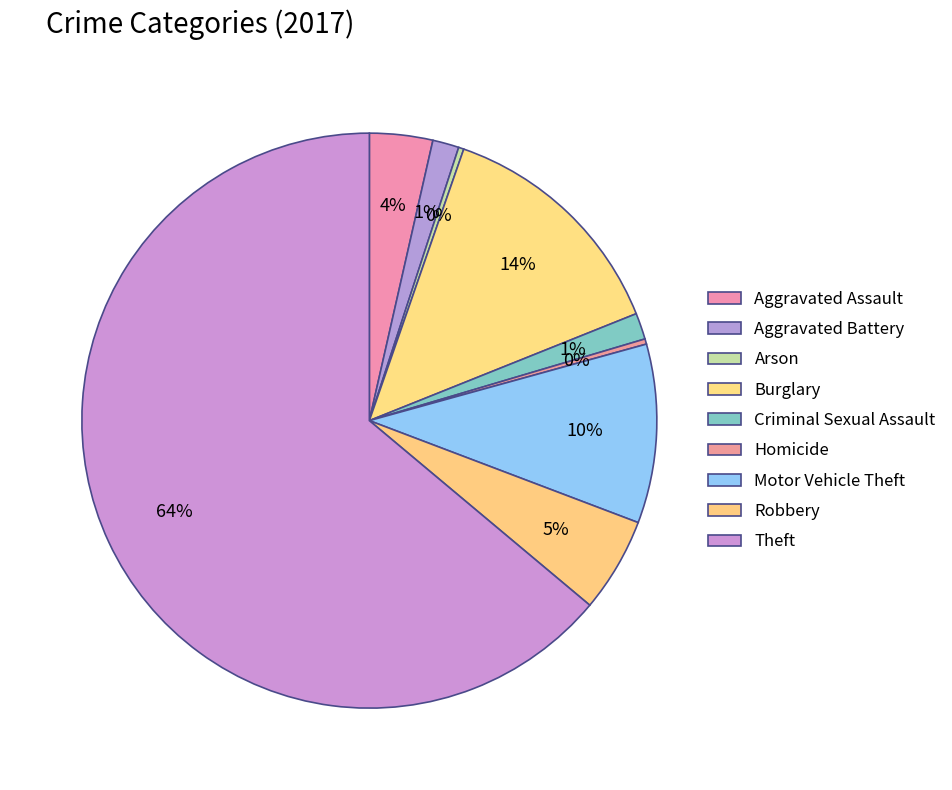

Which slice is the largest?

Theft